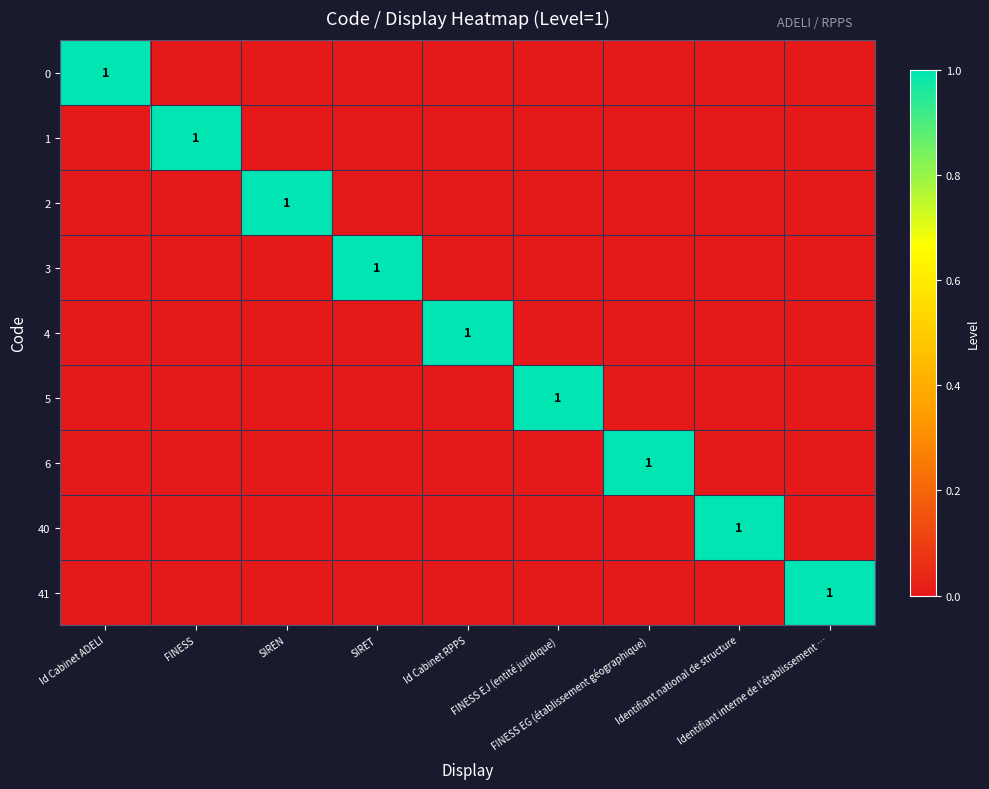

What is the spread (max minus min) of values at Identifiant national de structure?

1